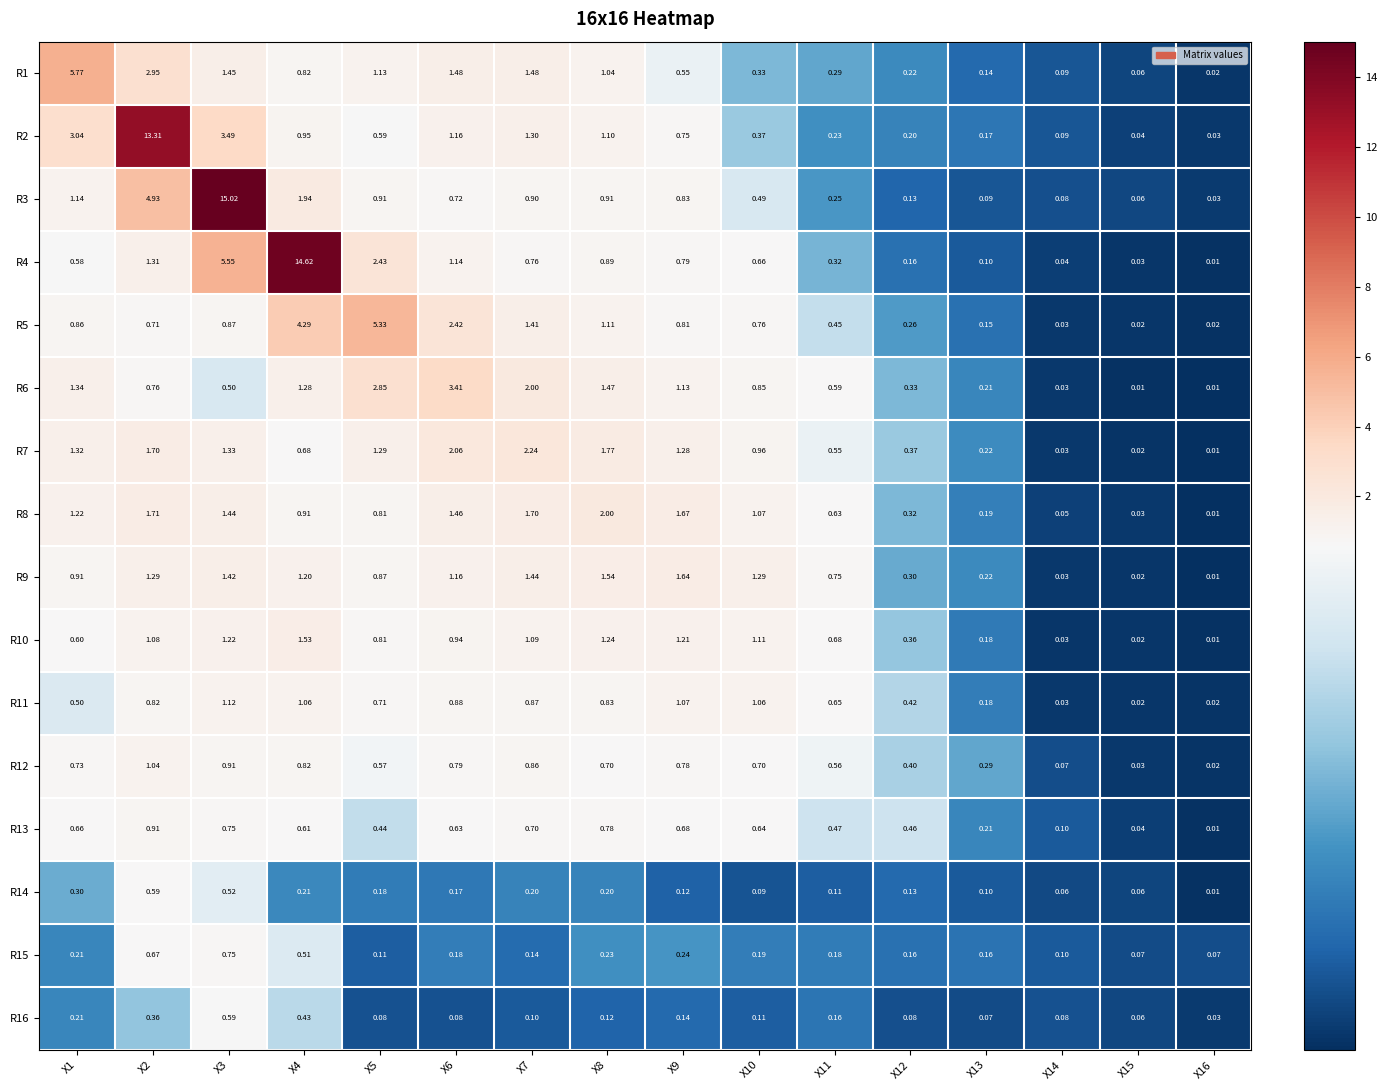

Is the value of R6 at X5 greater than the value of R3 at X6?

Yes